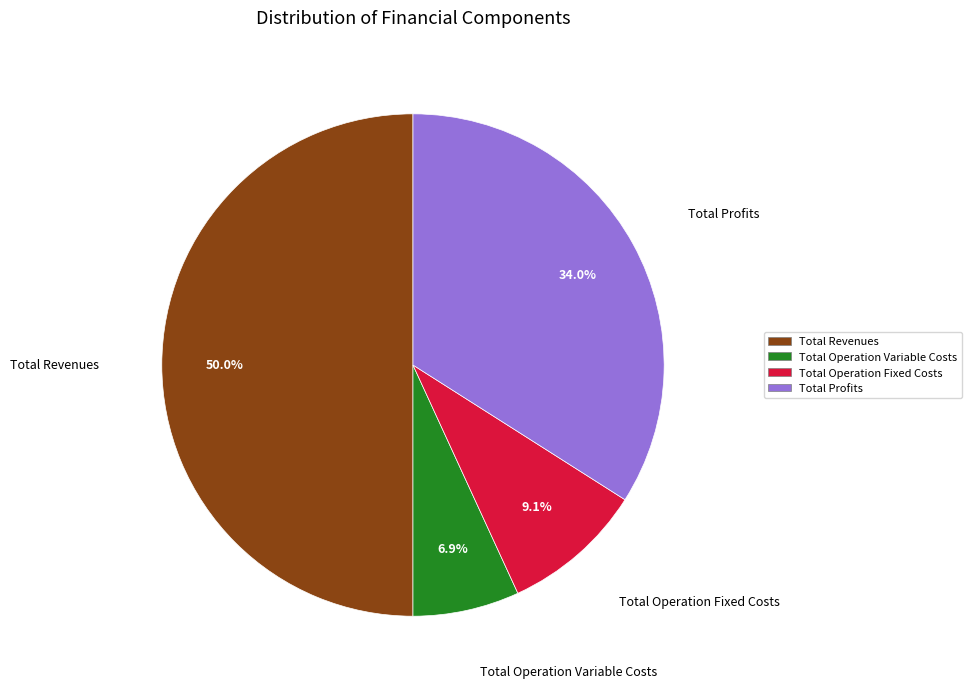

To the nearest percent, what portion does Total Profits represent?

34%